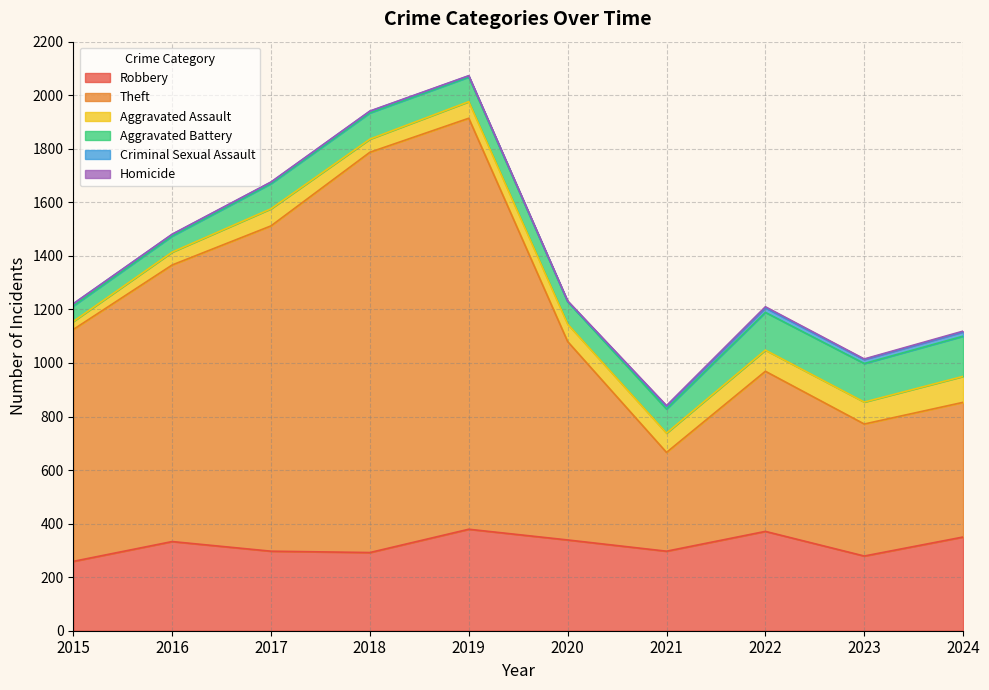

What is the greatest value displayed?

1535